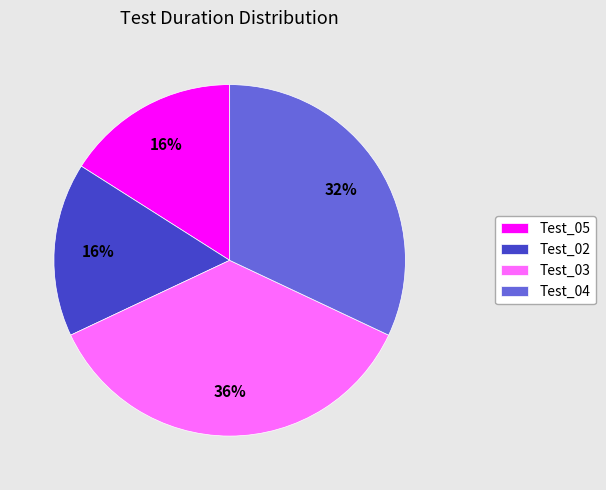

The Test_05 slice represents 25% of the pie. True or false?

False